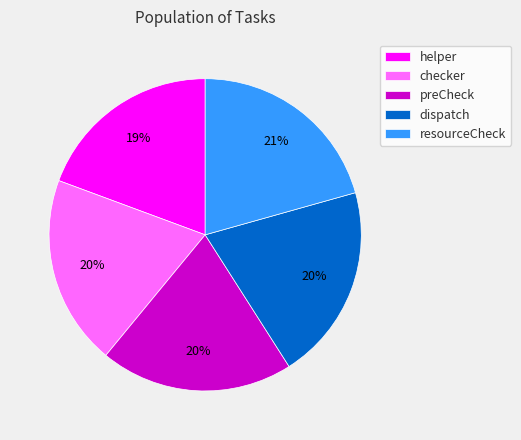

To the nearest percent, what is the combined percentage of checker and helper?

39%